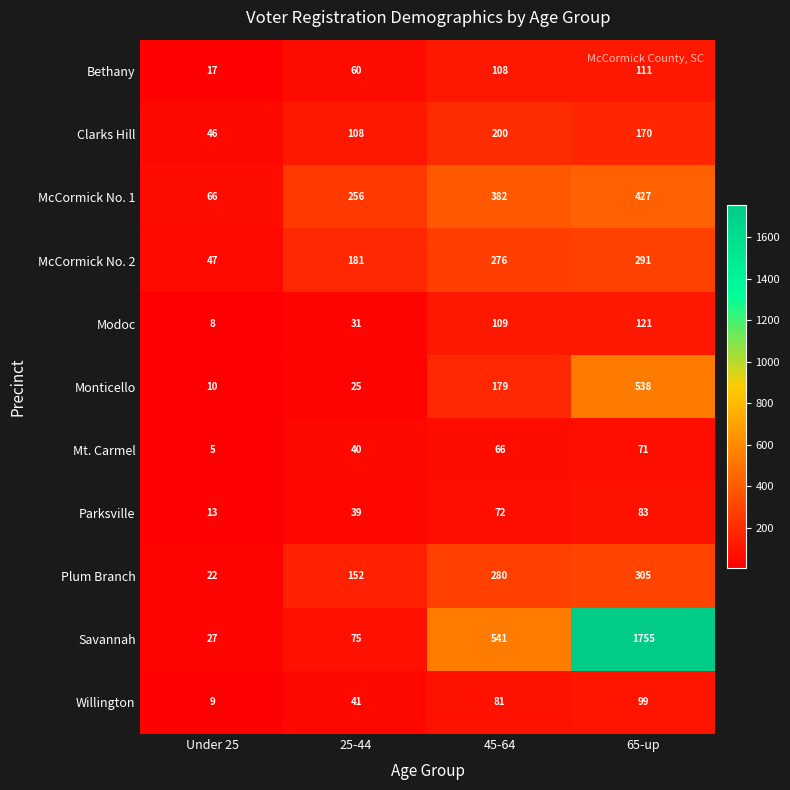

What is the difference between the maximum and minimum values in the Clarks Hill series?

154